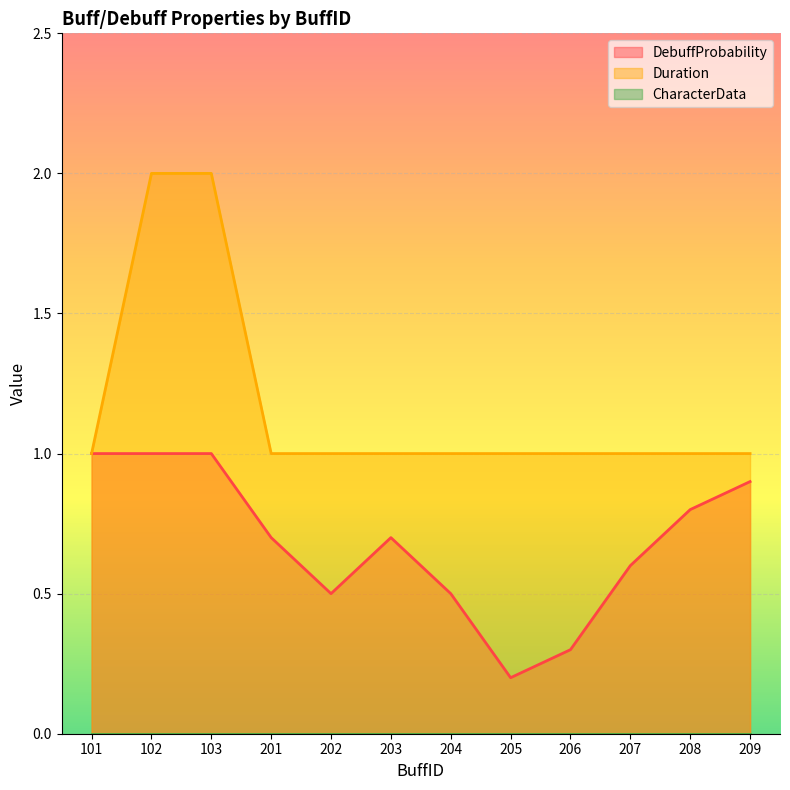

What is the sum of all Duration values?

14.0